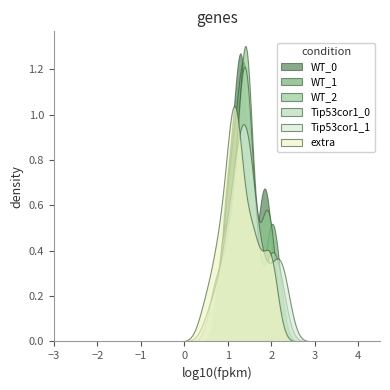

Which series has the largest range (max minus min)?

WT_2